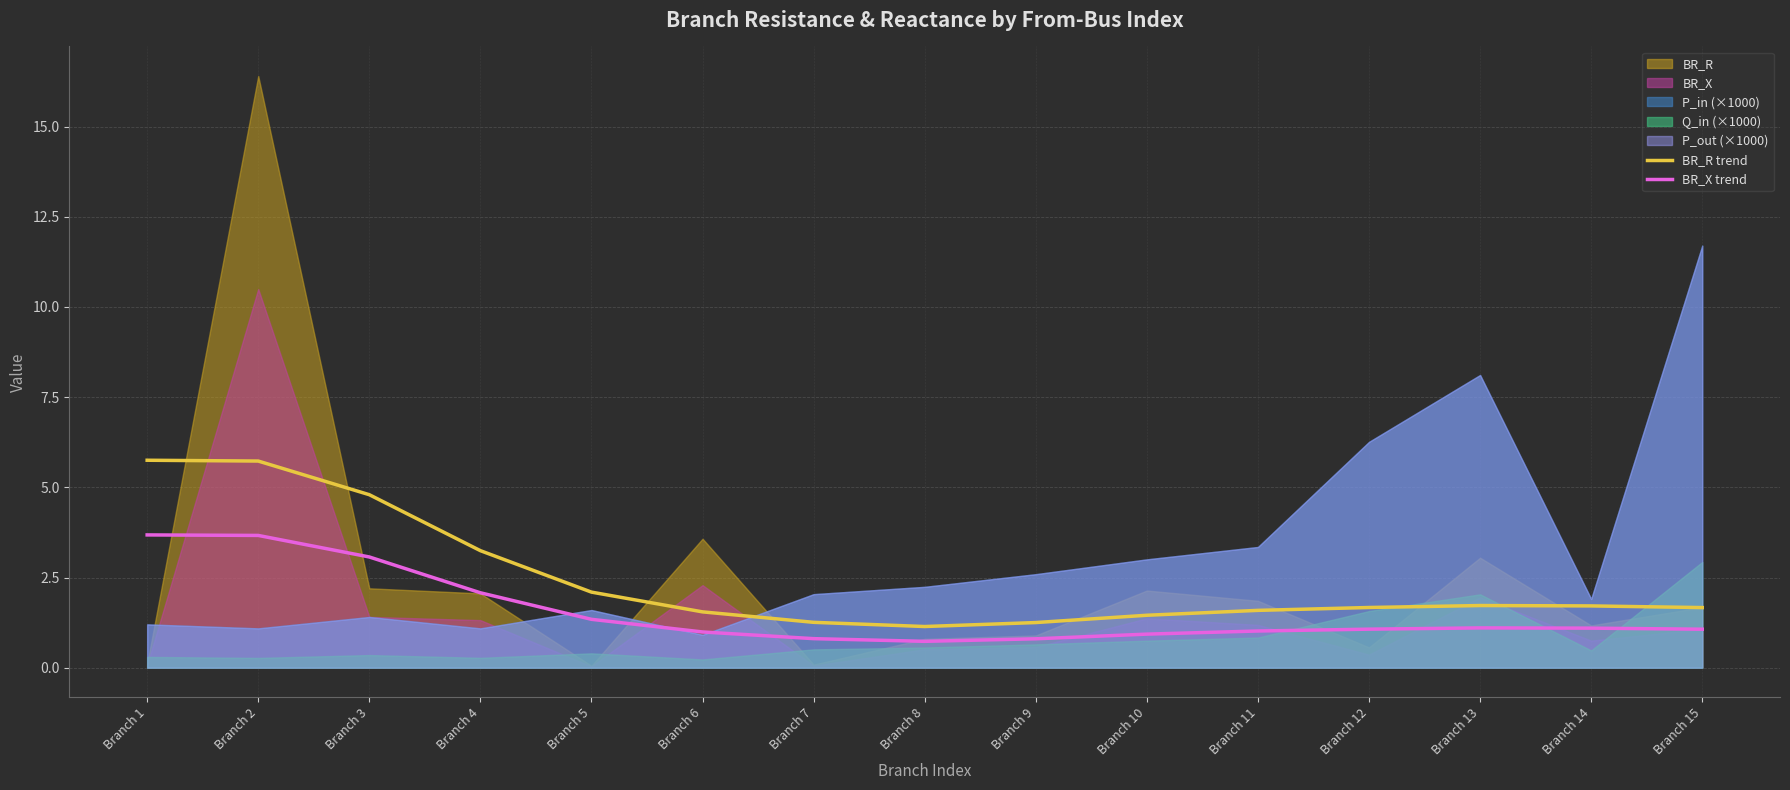

Read the BR_R trend value at Branch 5.

2.1